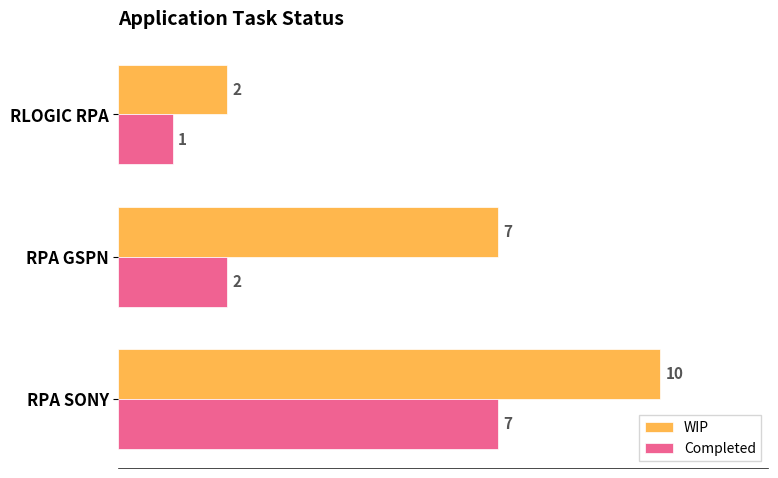

What value does the Completed series have at RPA SONY?

7